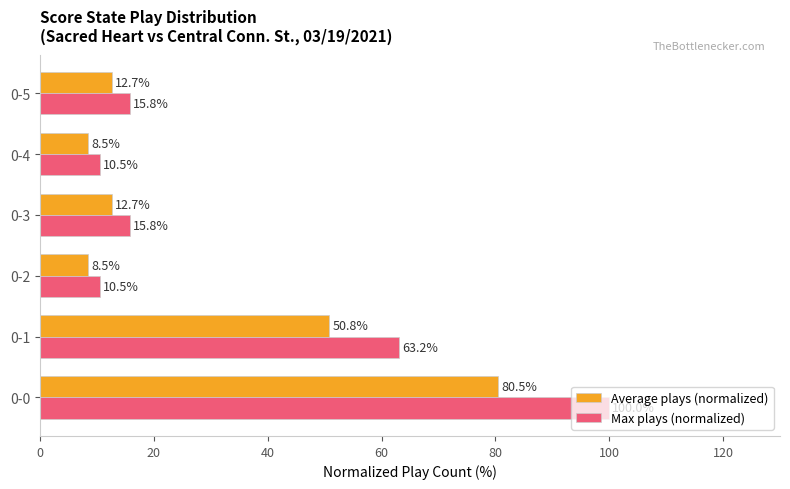

What are all the series names shown in the legend?

Average plays (normalized), Max plays (normalized)